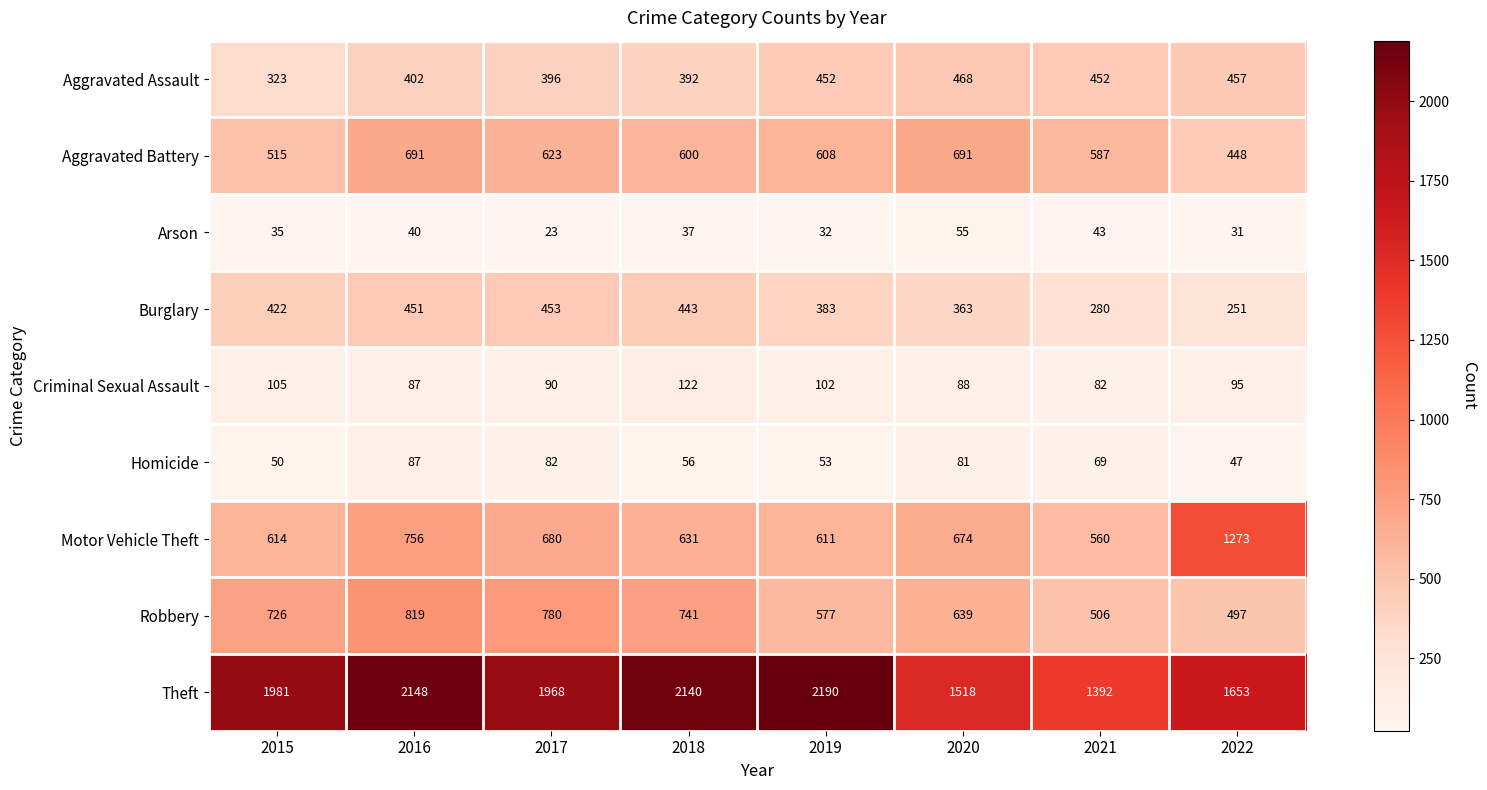

What is the spread (max minus min) of values at 2017?

1945